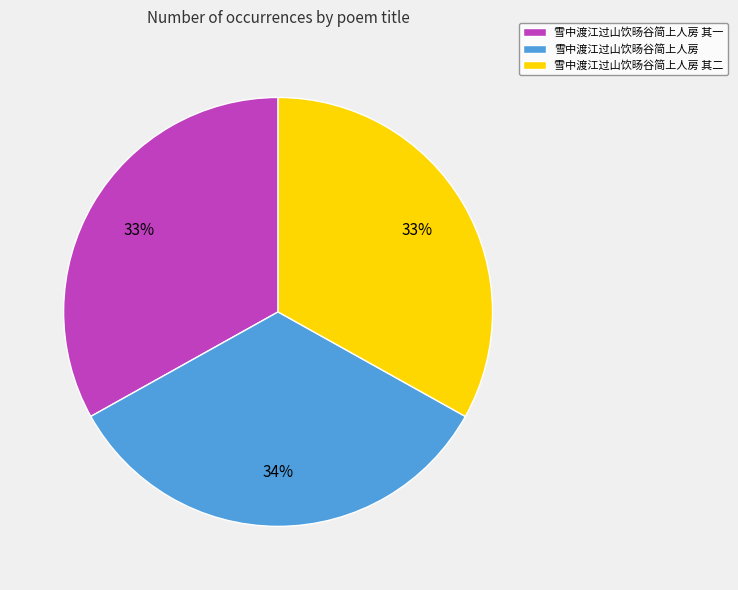

Do 雪中渡江过山饮旸谷简上人房 其一 and 雪中渡江过山饮旸谷简上人房 together represent more than half of the pie?

Yes